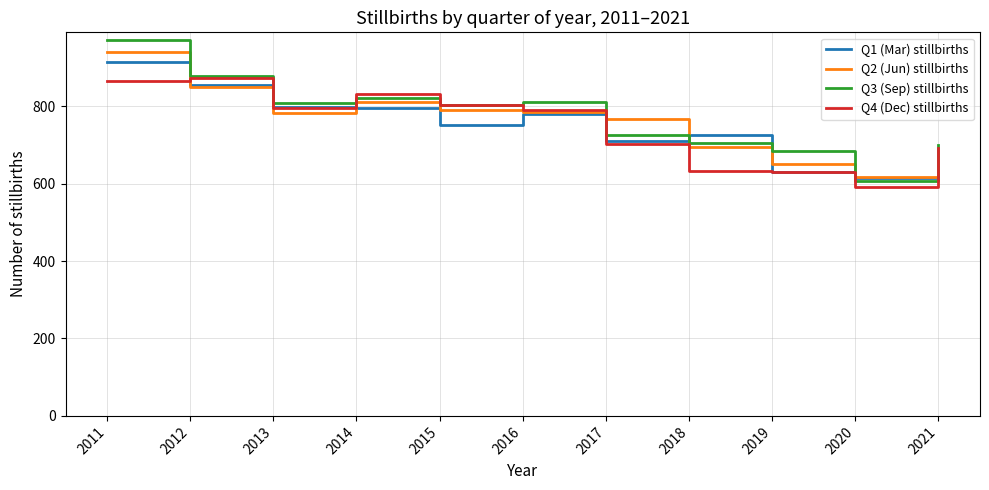

What is the minimum value shown in the chart?

592